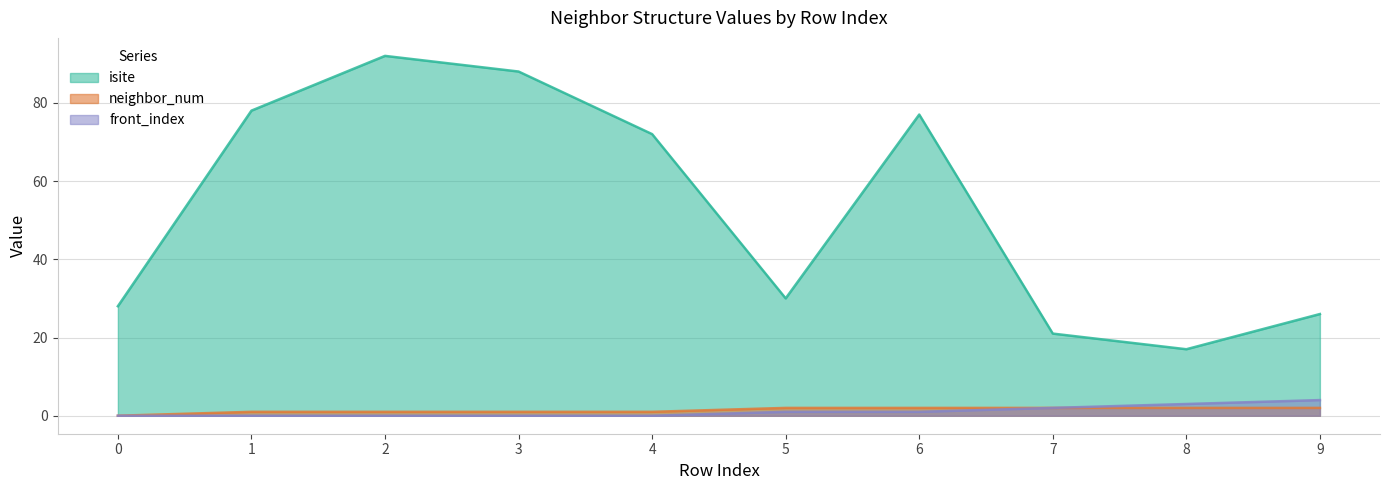

At which category is the sum across all series the highest?

2